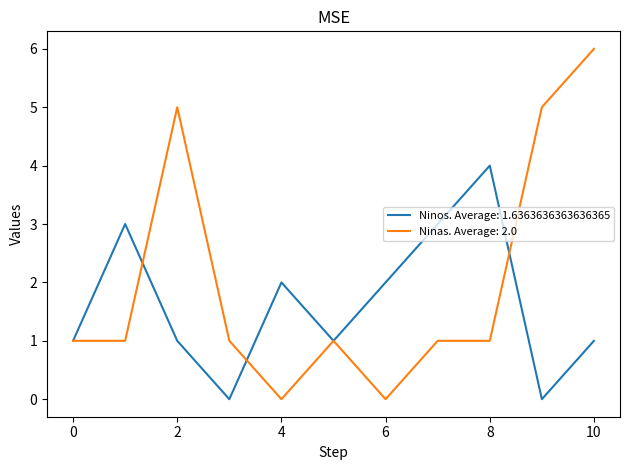

What is the maximum value for Ninos. Average: 1.6363636363636365?

4